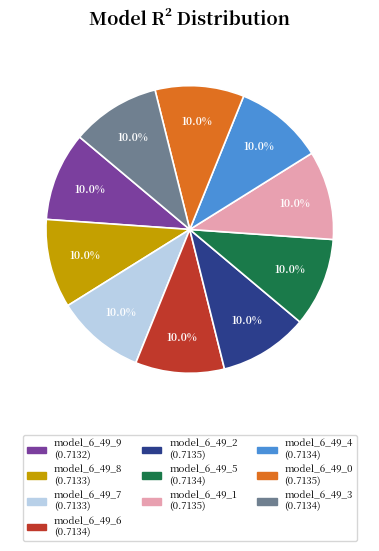

Count the number of slices in the pie.

10